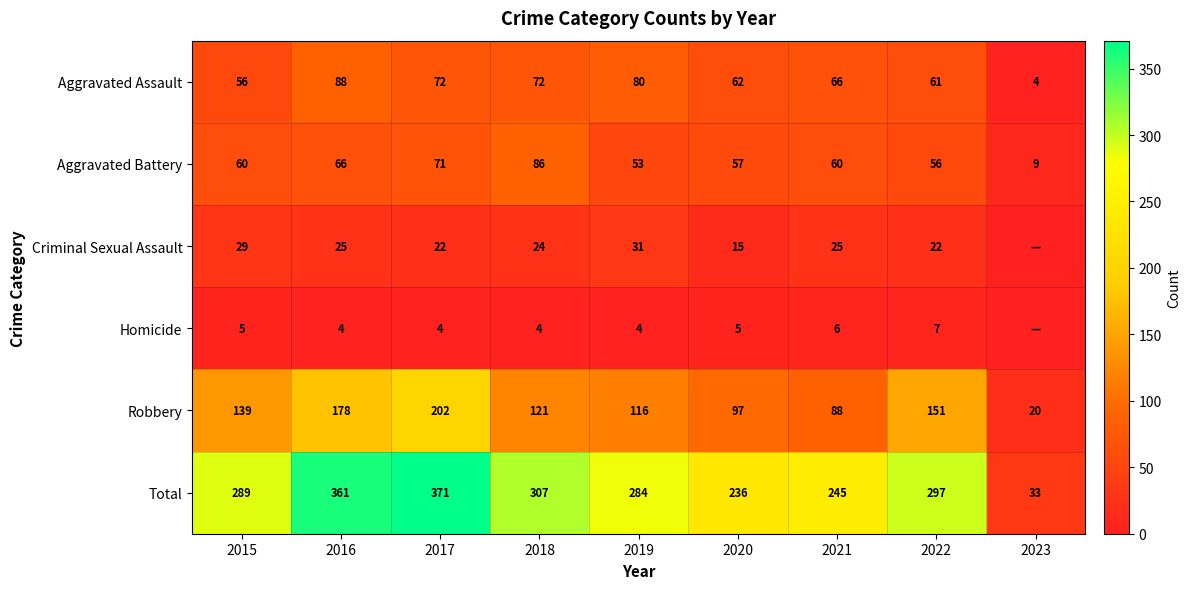

At 2020, list the series in order from largest to smallest.

Total, Robbery, Aggravated Assault, Aggravated Battery, Criminal Sexual Assault, Homicide